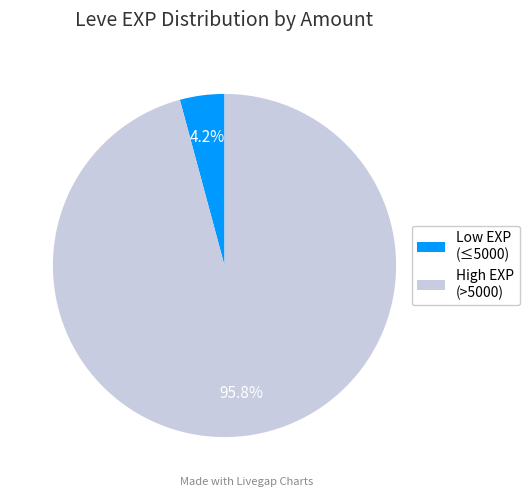

How much of the chart is everything except Low EXP (≤5000)?

95.8%